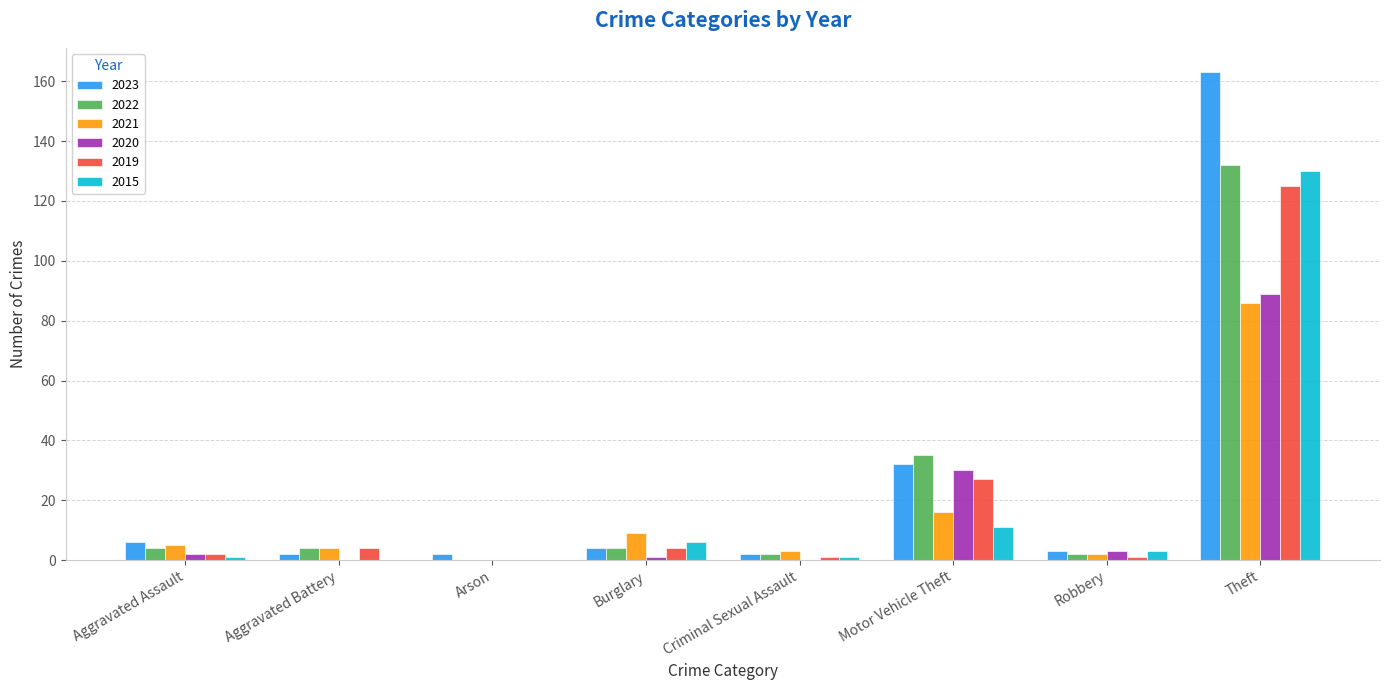

At which label does 2015 first exceed 3?

Burglary